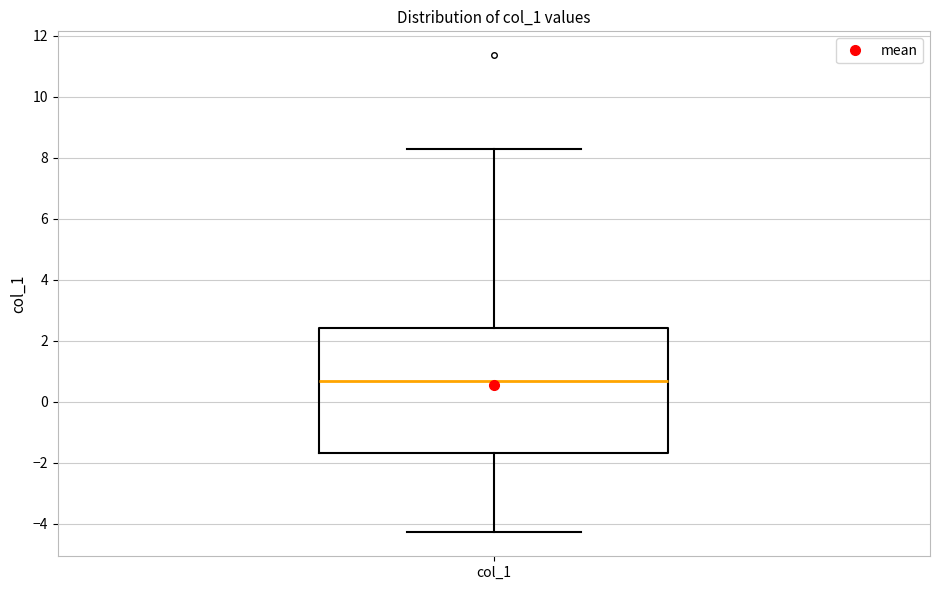

Where does the upper whisker of the box for col_1 end on the y-axis? The values are not printed on the chart, so give them approximately, as read against the axis.

8.2